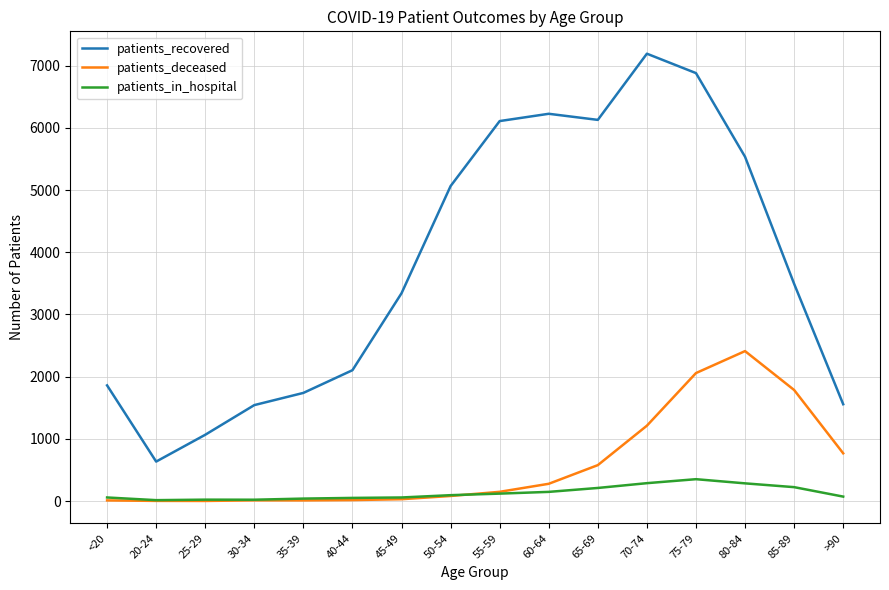

Which category has the highest value across all series?

70-74